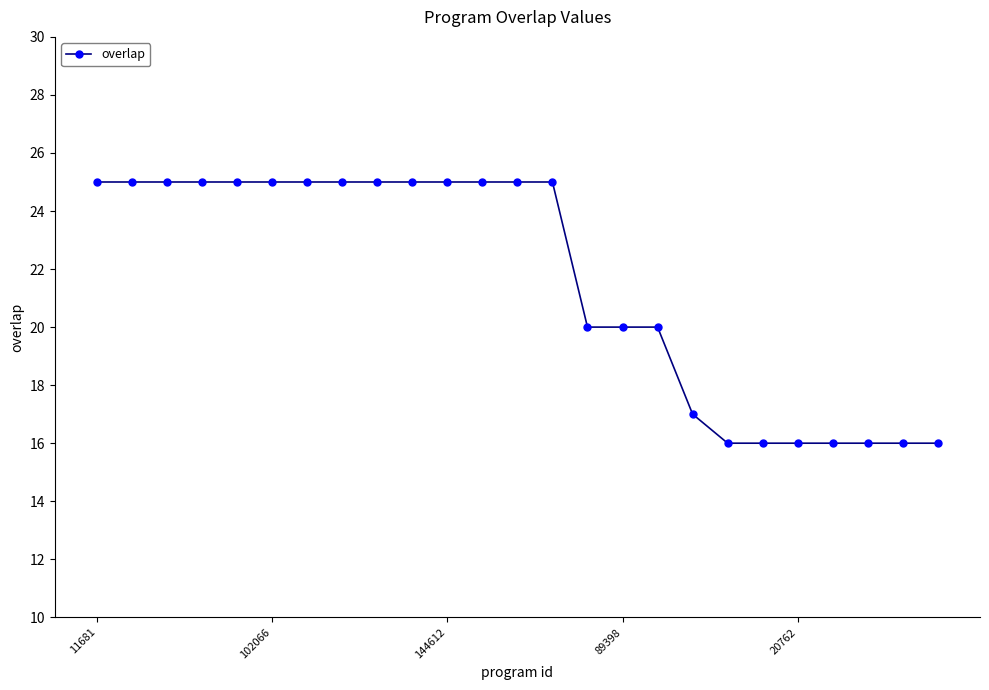

Reading right to left, list all the values displayed in this chart.

16	16	16	16	16	16	16	17	20	20	20	25	25	25	25	25	25	25	25	25	25	25	25	25	25